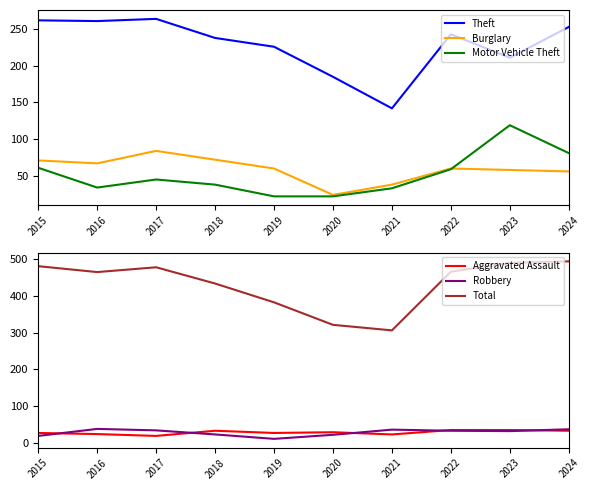

What are all the series names shown in the legend?

Theft, Burglary, Motor Vehicle Theft, Aggravated Assault, Robbery, Total